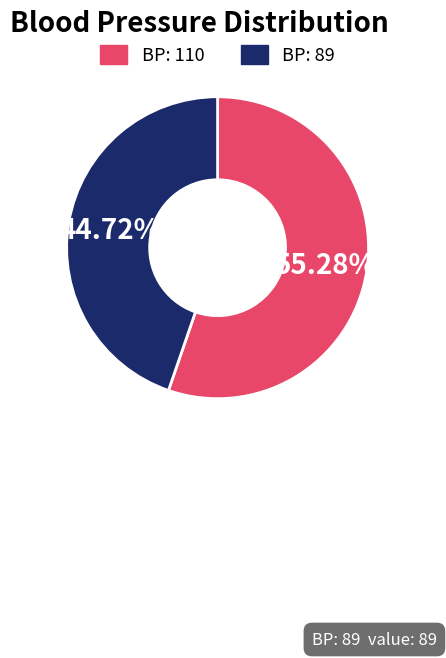

Approximately how many times larger is the value at BP: 110 compared to BP: 89?

1.2